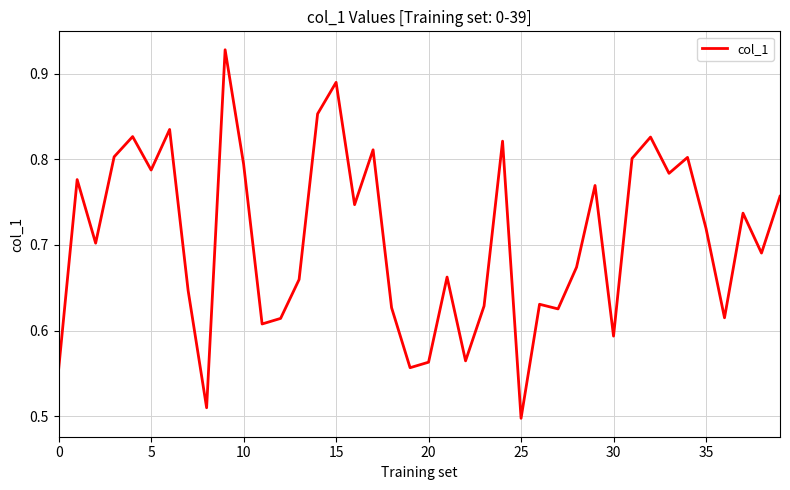

What is the difference between the maximum and minimum values?

0.4